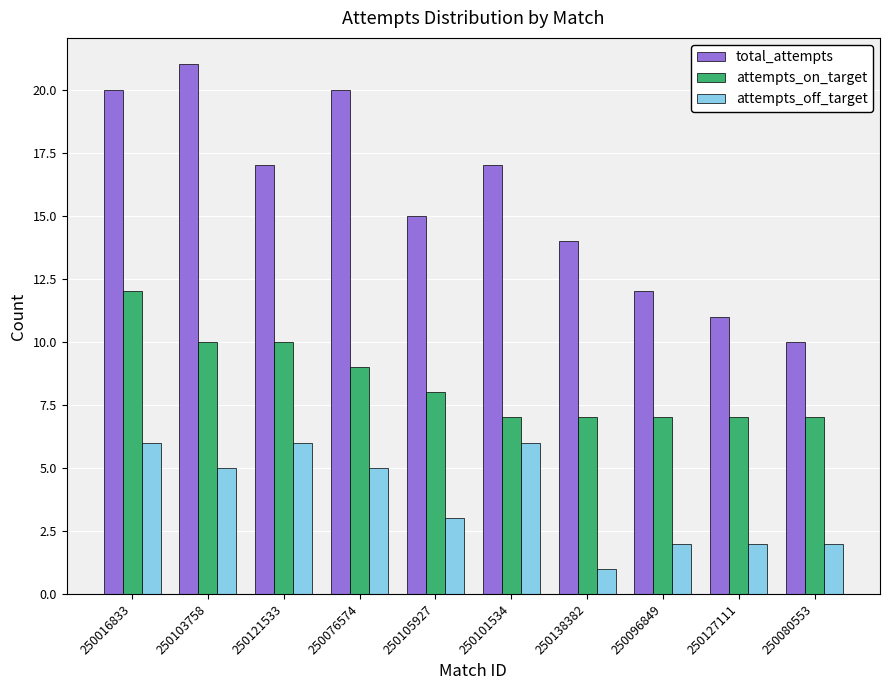

What is the label of the 4th bar from the left?

250076574